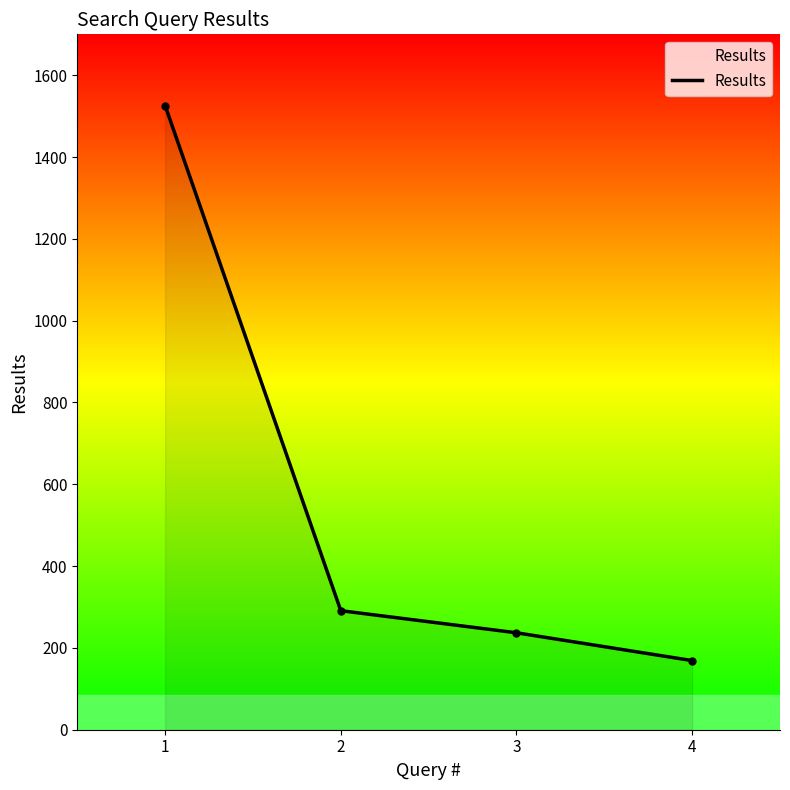

What is the change in value from 1 to 4?

-1357